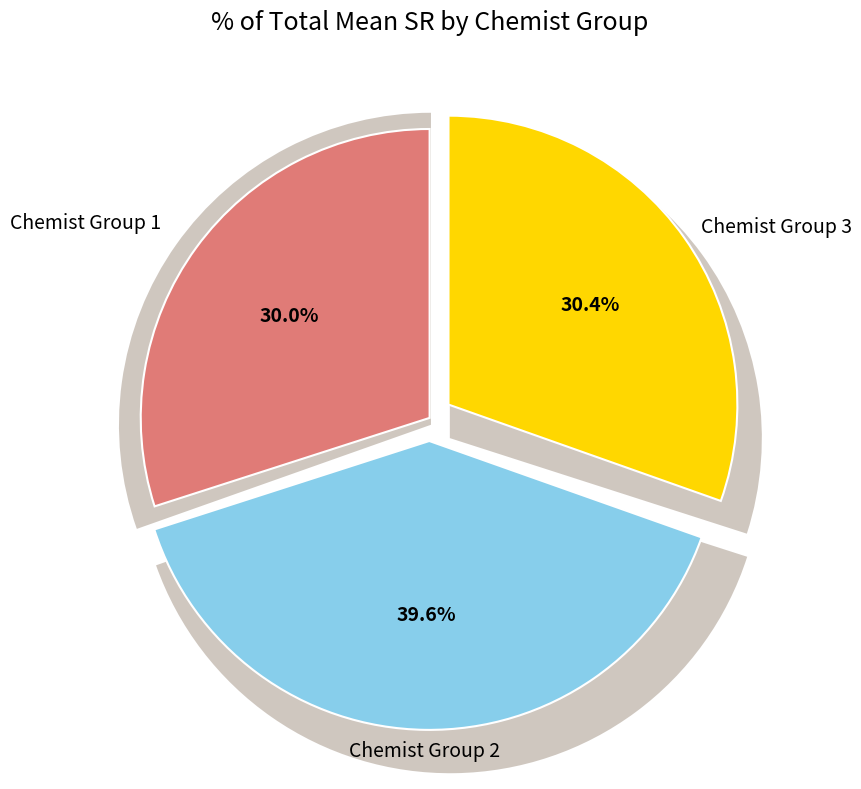

Which slice is the smallest?

Chemist Group 1